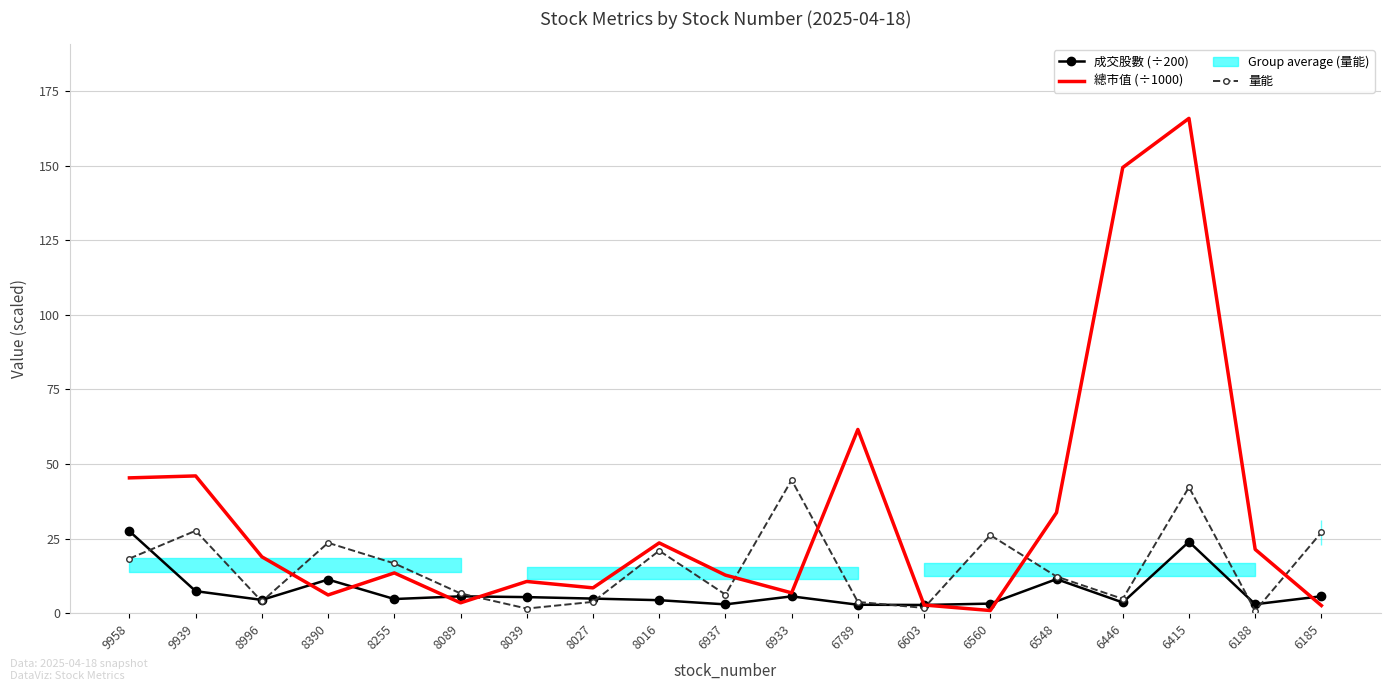

What is the minimum value shown in the chart?

0.8